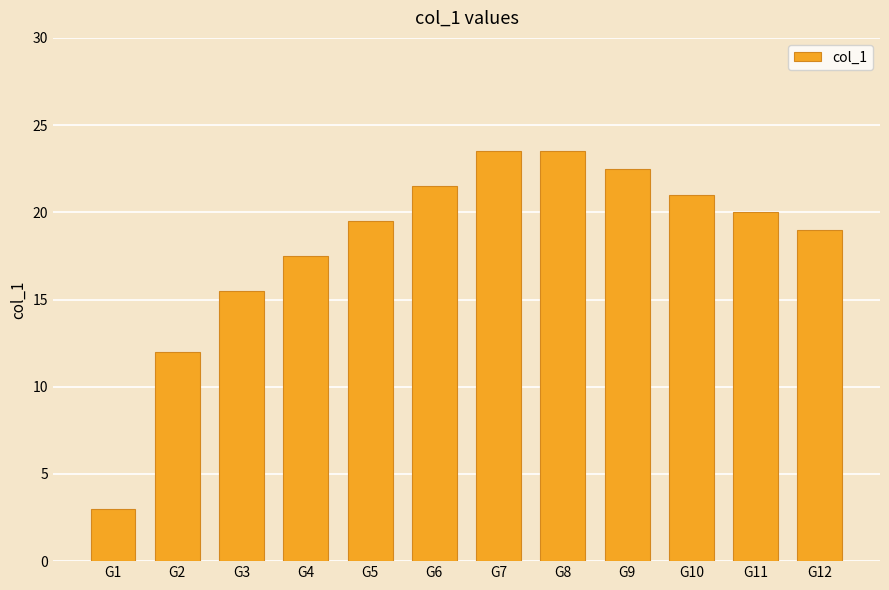

Reading left to right, list all the values displayed in this chart.

3.0	12.0	15.5	17.5	19.5	21.5	23.5	23.5	22.5	21.0	20.0	19.0